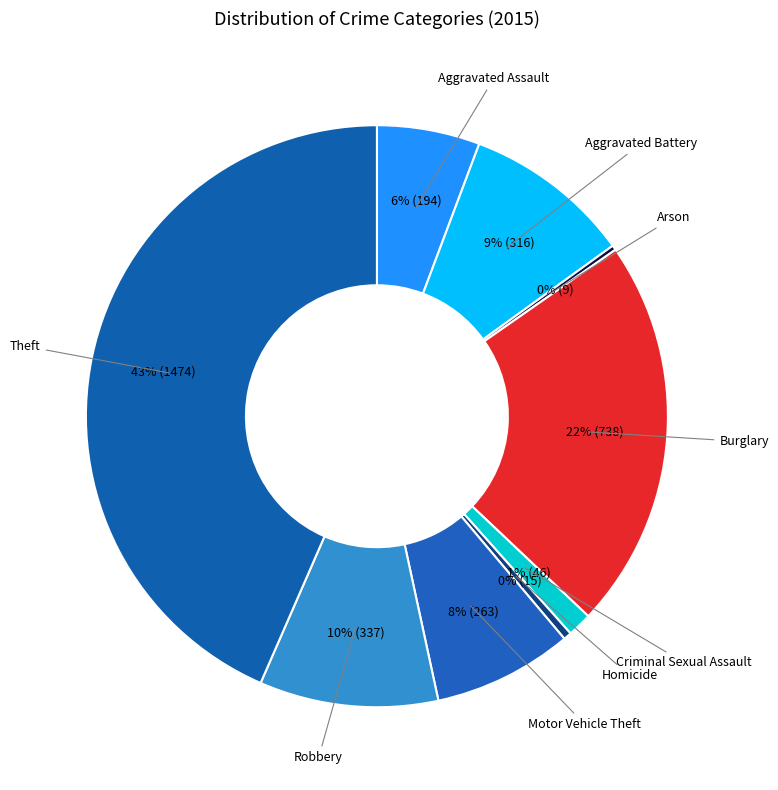

Do Robbery and Theft together represent more than half of the pie?

Yes